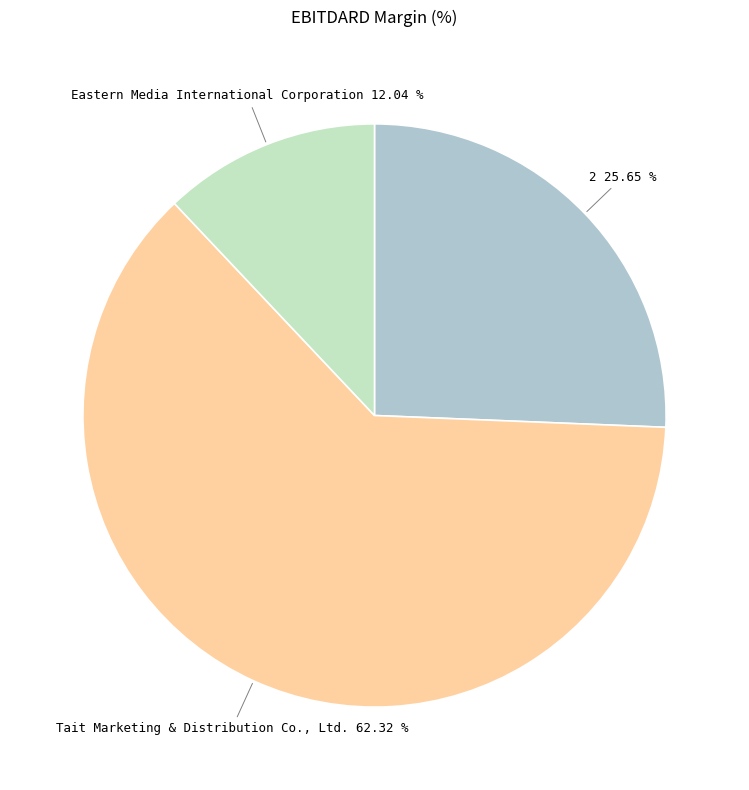

Which slice is the smallest?

Eastern Media International Corporation